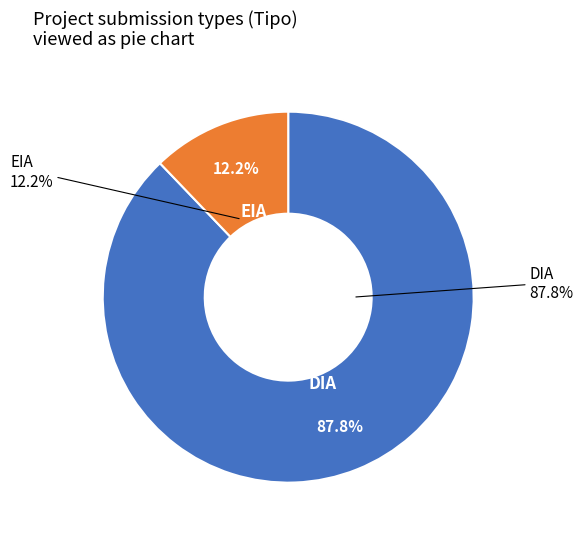

Does EIA represent more than half of the total?

No